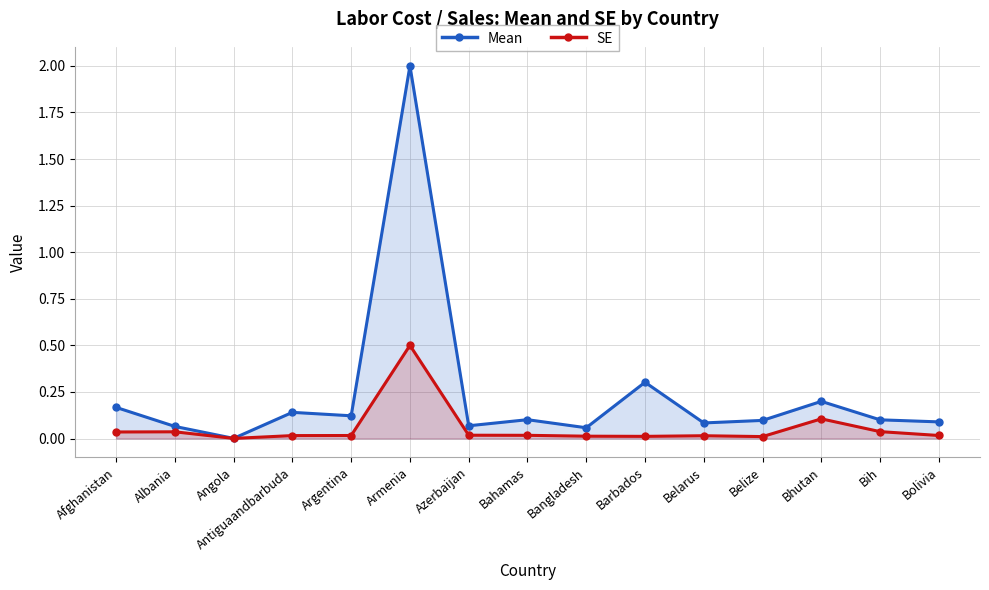

True or false: SE and Mean intersect in this chart.

False